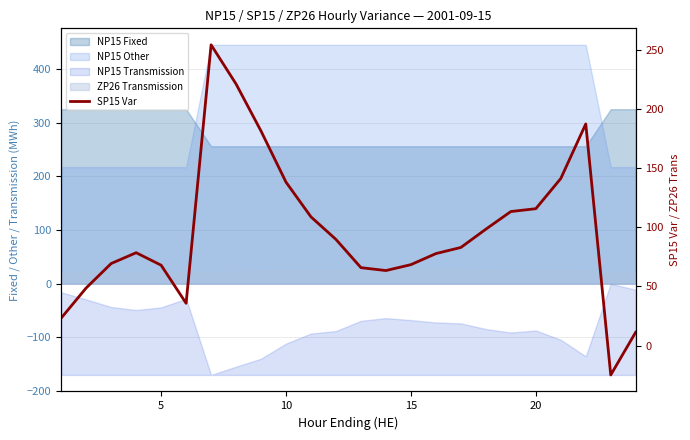

How many values are below zero?

1